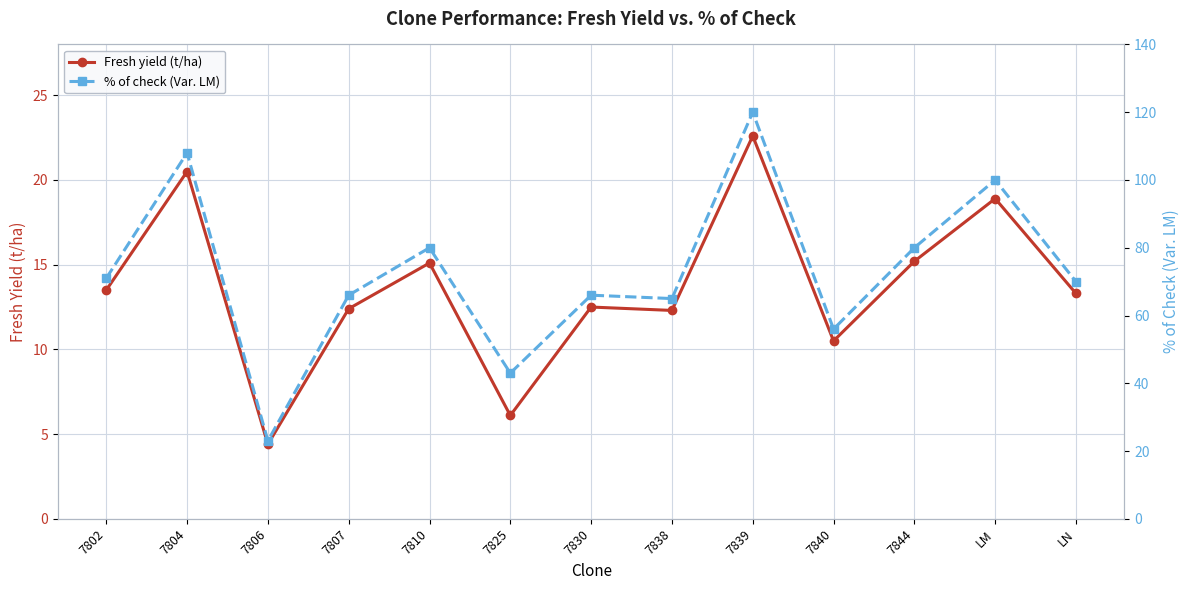

Between 7840 and LM, which series saw the biggest shift?

% of check (Var. LM)